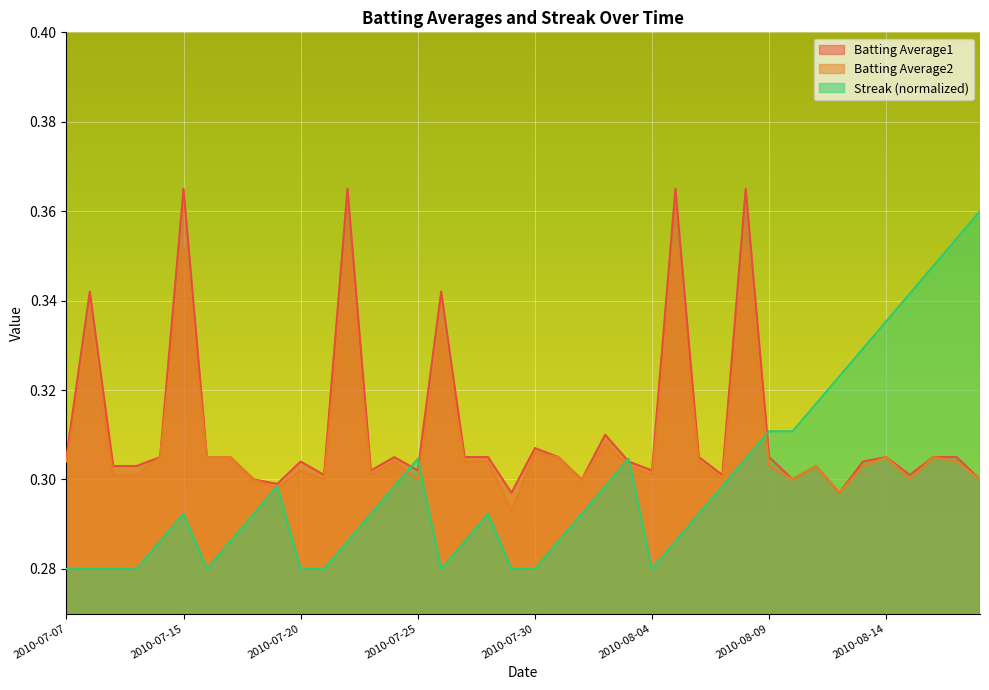

What is the average value of the Batting Average1 series?

0.3